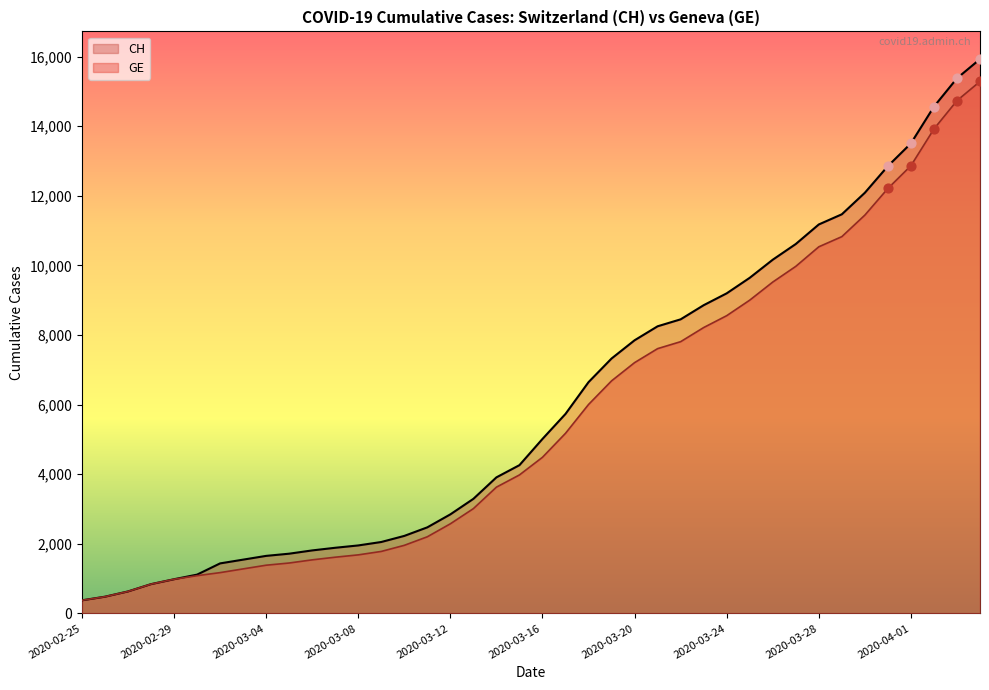

Which series has the largest total across all categories?

CH